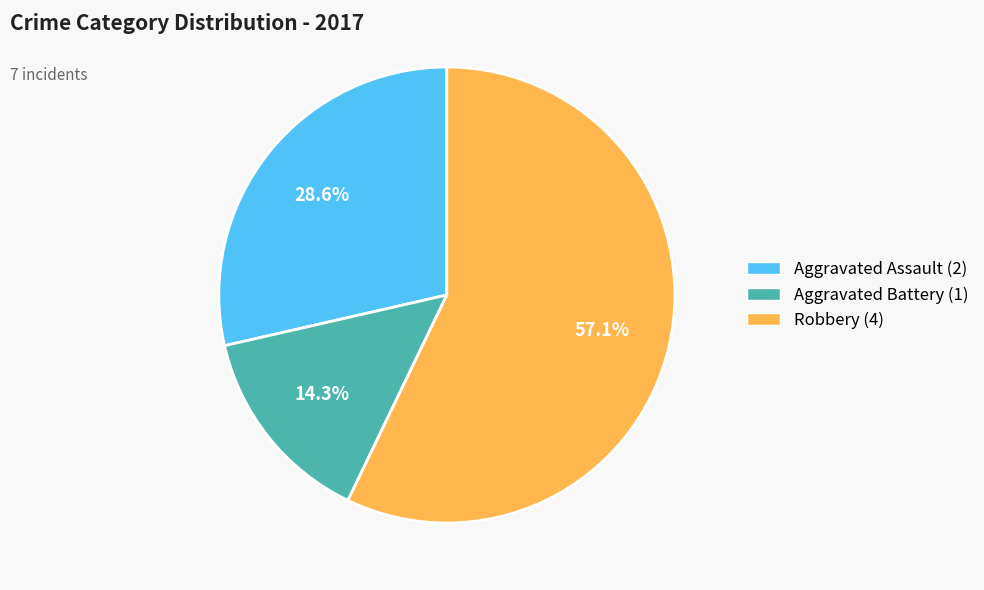

Is there any slice that represents more than half of the pie?

Yes